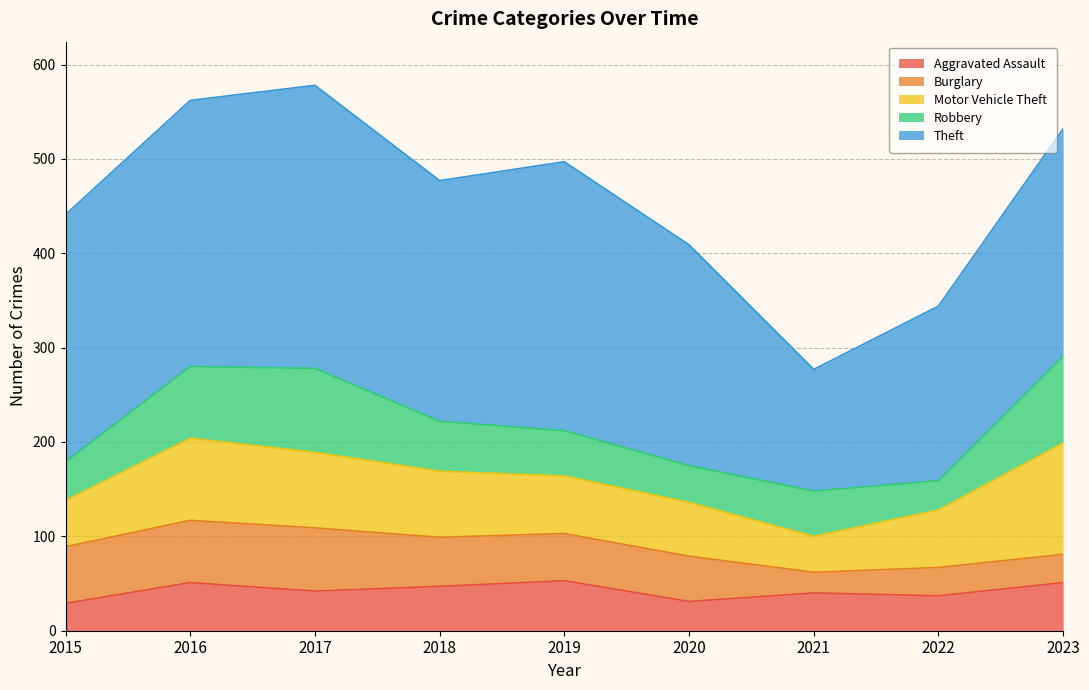

Is the value of Aggravated Assault at 2019 greater than the value of Robbery at 2022?

Yes